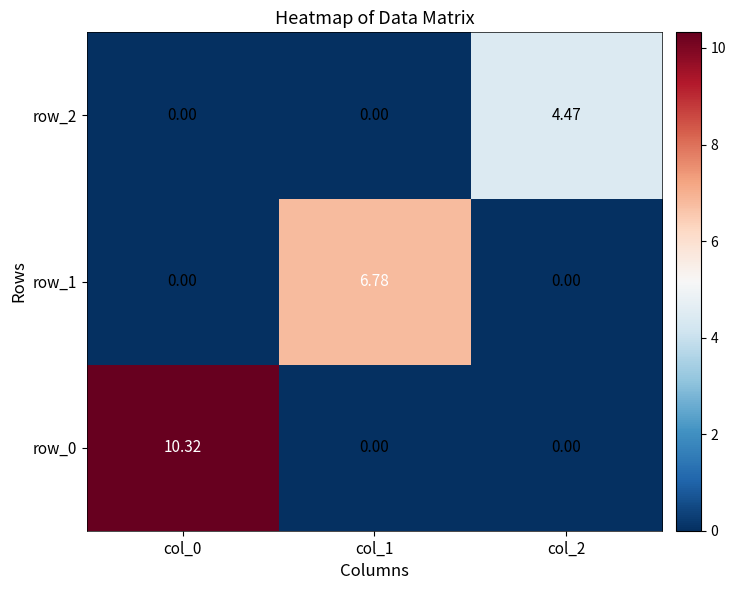

Is the value of row_0 at col_0 greater than the value of row_2 at col_1?

Yes